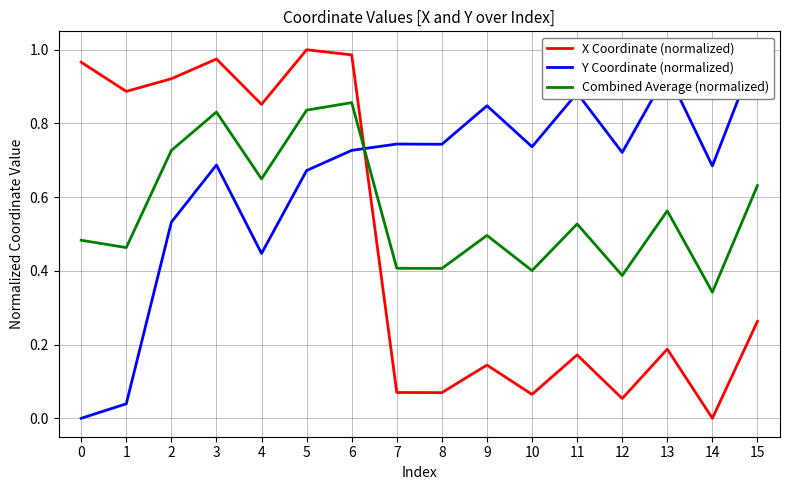

The Y Coordinate (normalized) series shows 0.7 at 12. True or false?

True